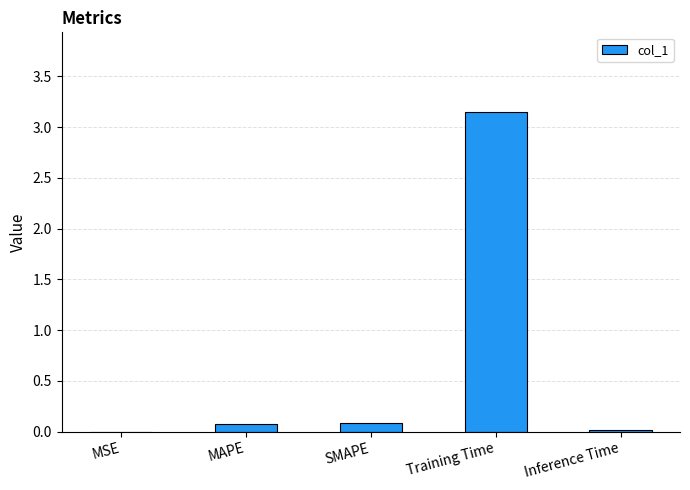

At which category does the chart reach its peak across all series?

Training Time